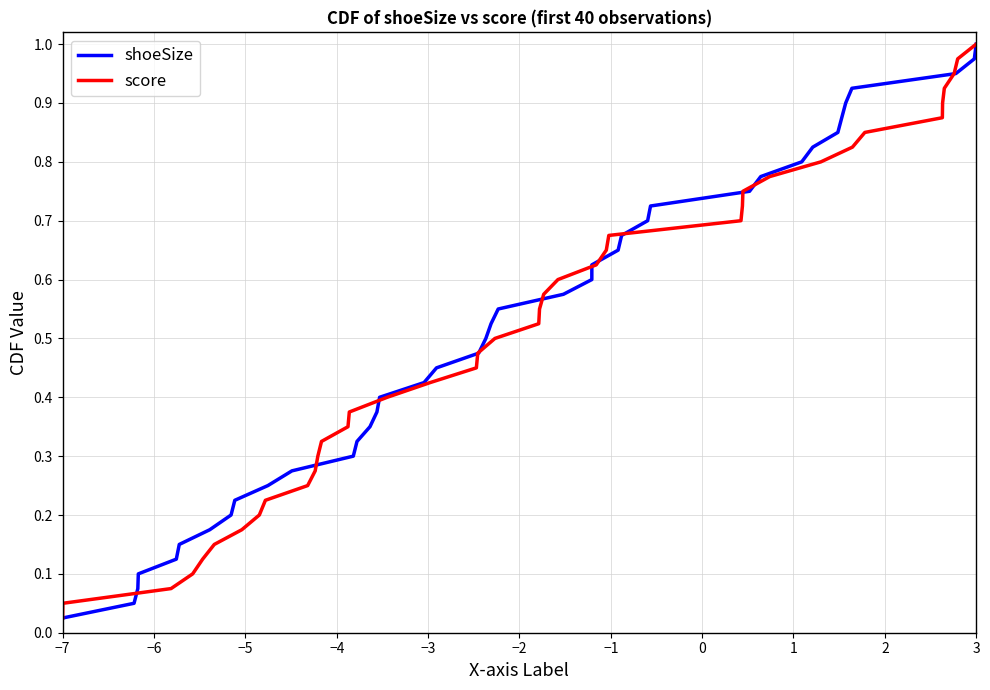

At which label is shoeSize closest to 0?

−7